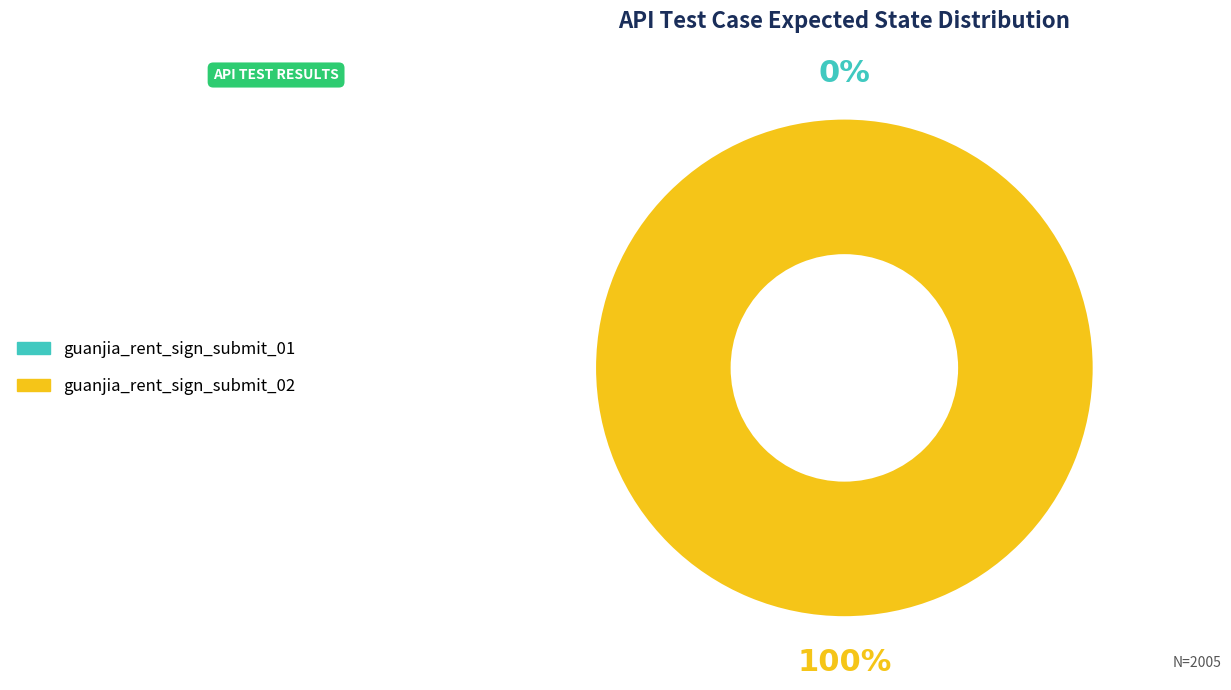

What is the largest slice in the pie chart?

guanjia_rent_sign_submit_02